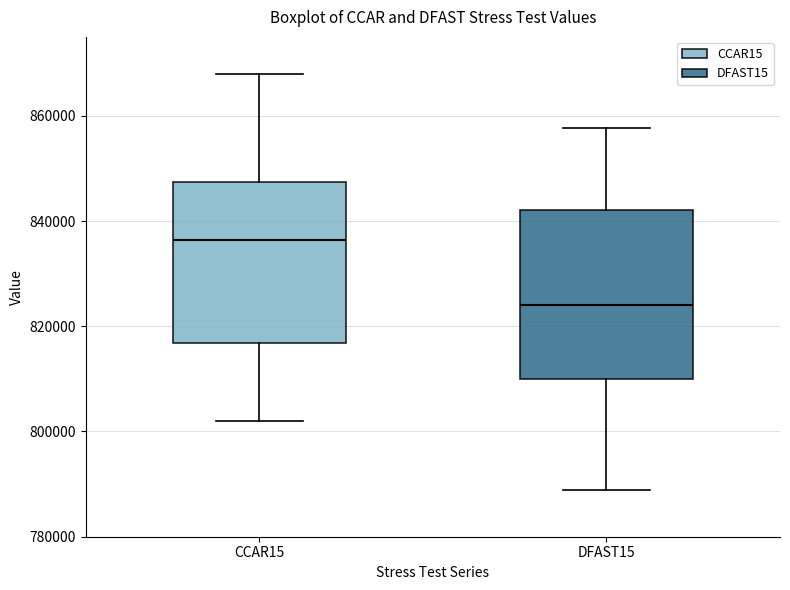

Which box has the highest median line?

CCAR15